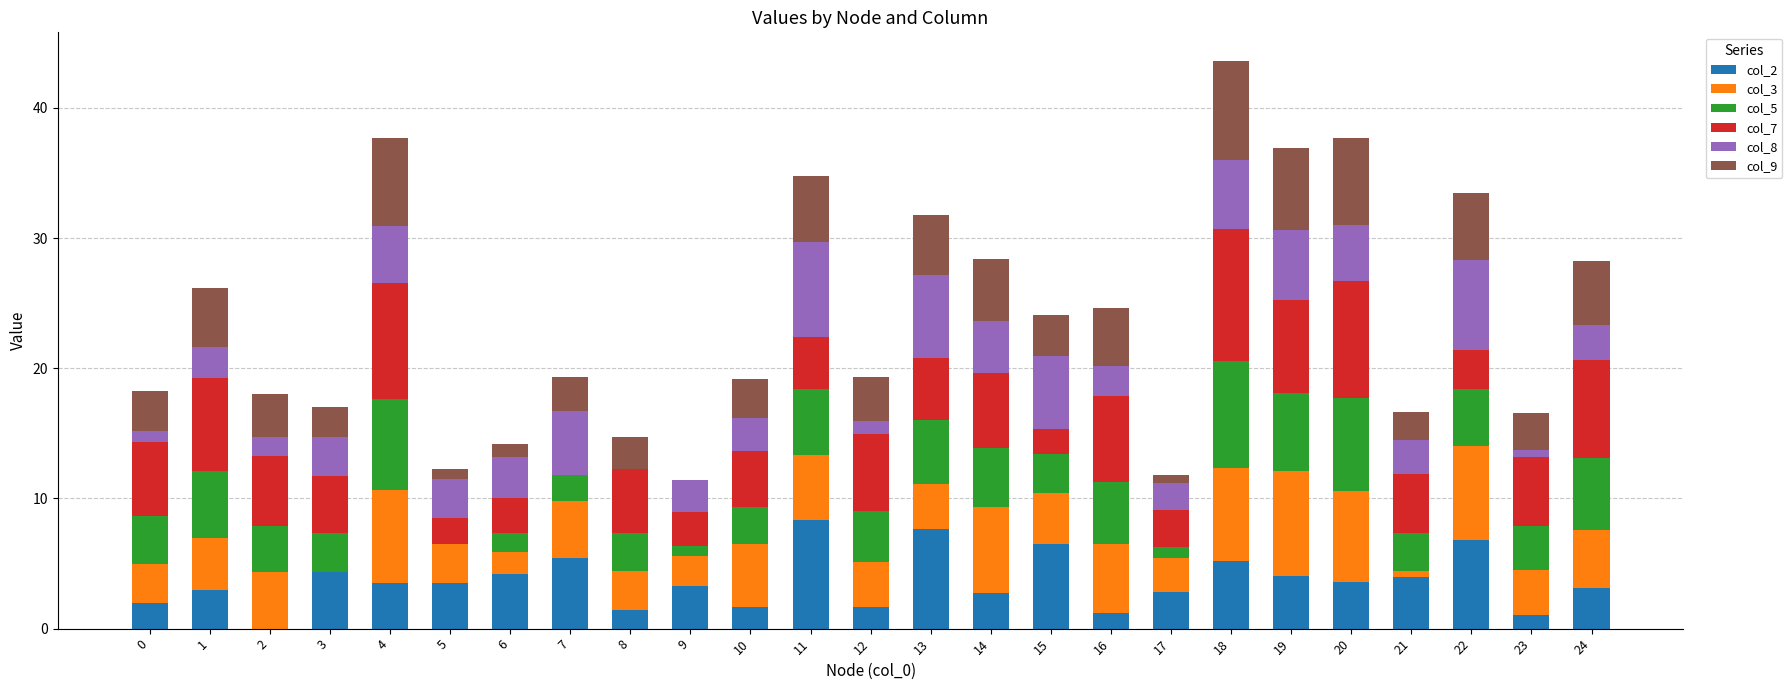

Are the bars horizontal?

No